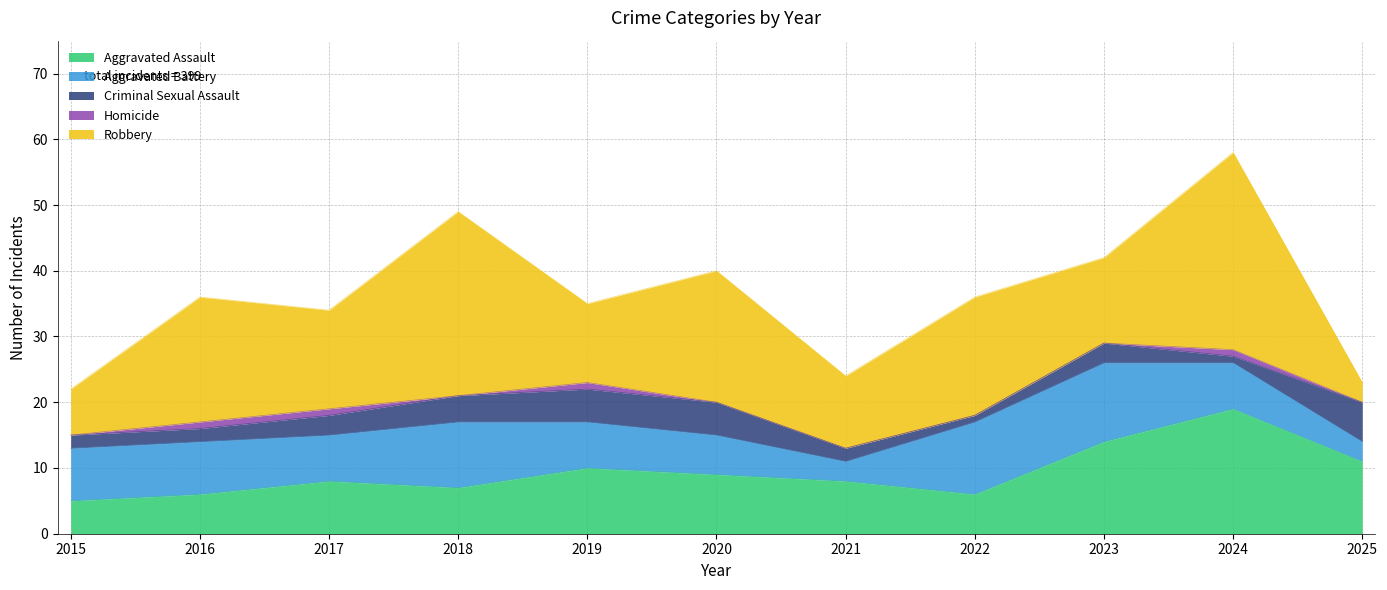

What is the difference between the highest and lowest values at 2019?

11